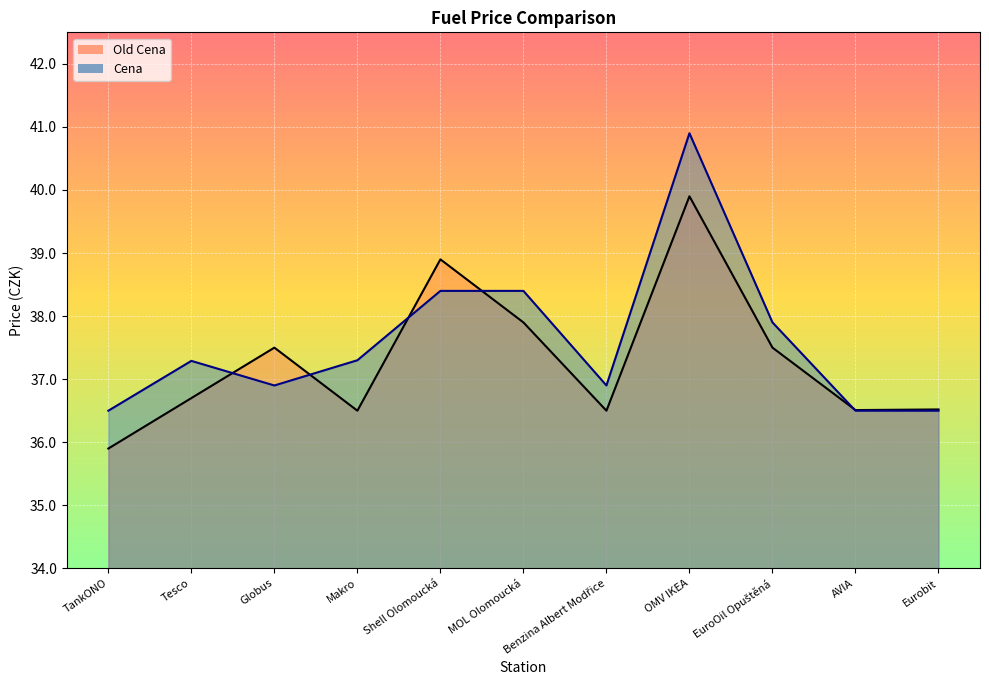

Where do Old Cena and Cena first cross each other?

Tesco and Globus